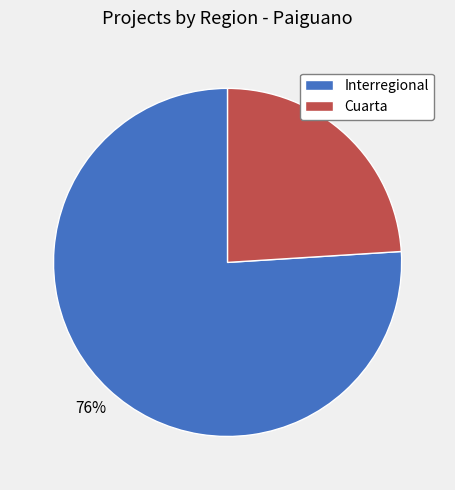

True or false: Cuarta accounts for 24% of the total.

True